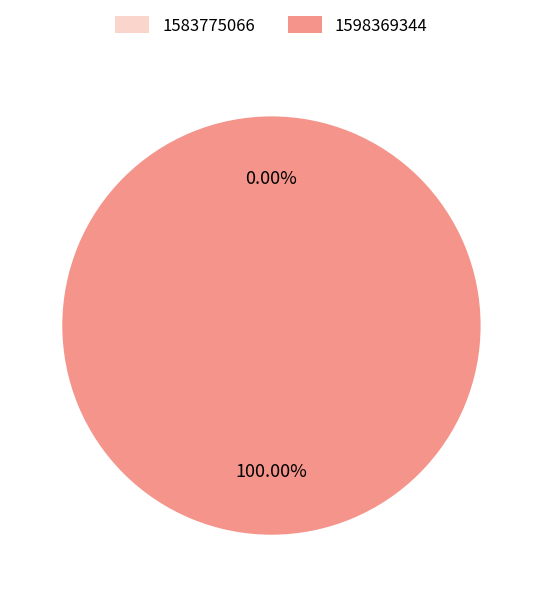

To the nearest percent, what percentage of the pie is 1598369344?

100%